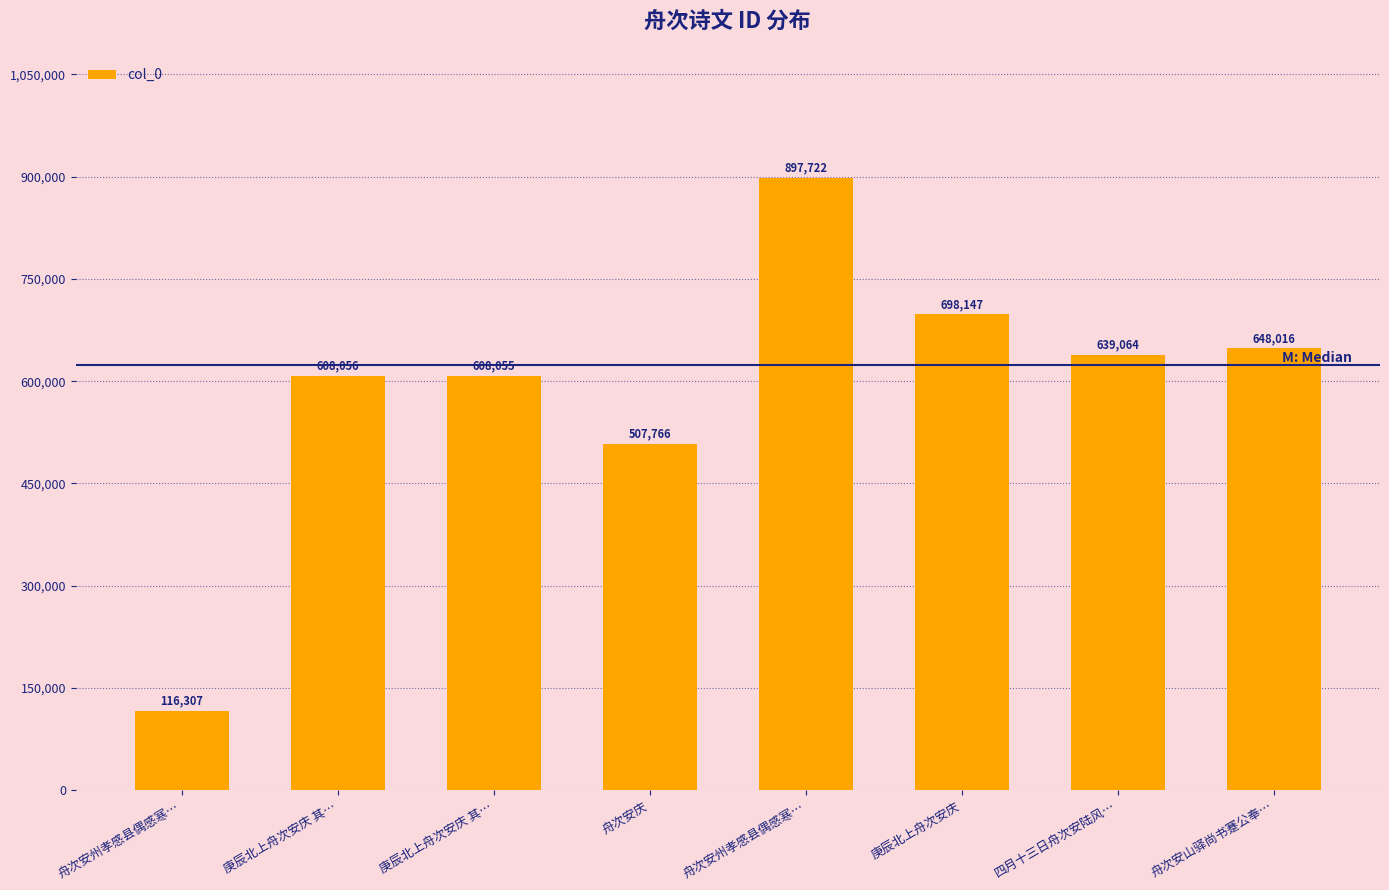

How many bars are there in total?

8